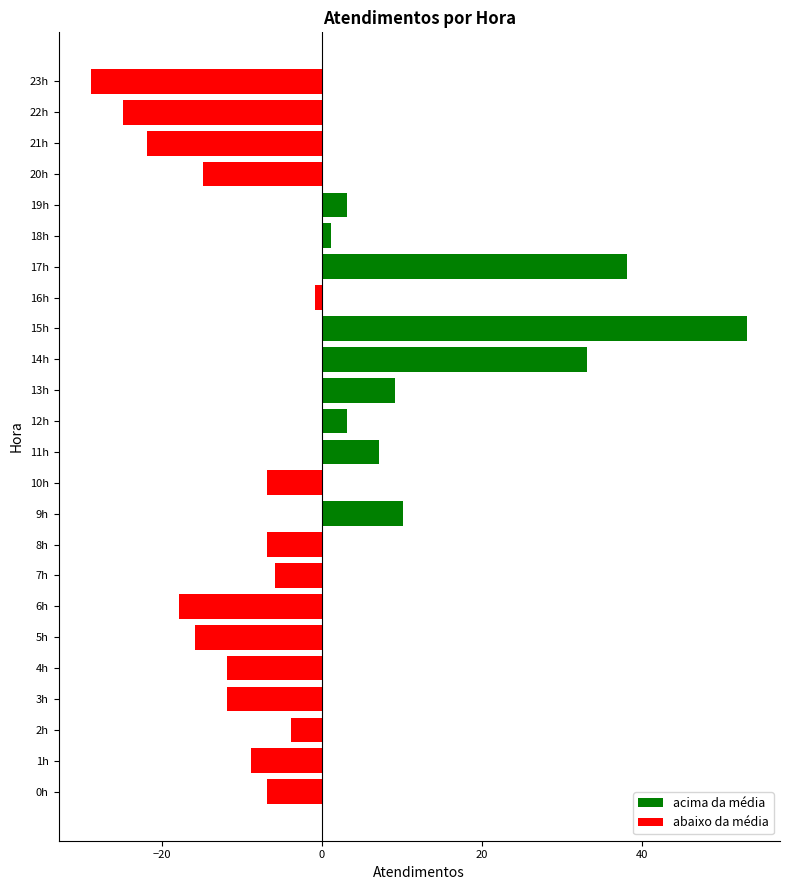

Which category has the highest value across all series?

15h